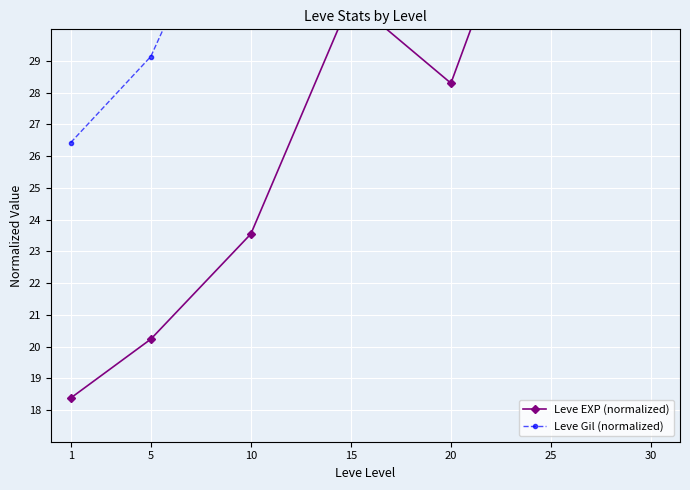

How many data points in Leve Gil (normalized) are less than 36?

3